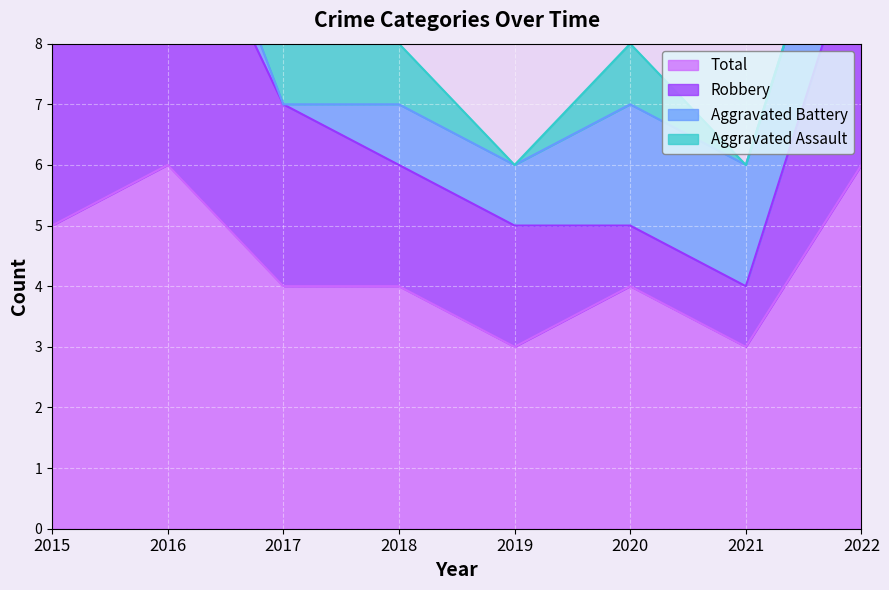

What are all the series names shown in the legend?

Aggravated Assault, Aggravated Battery, Robbery, Total